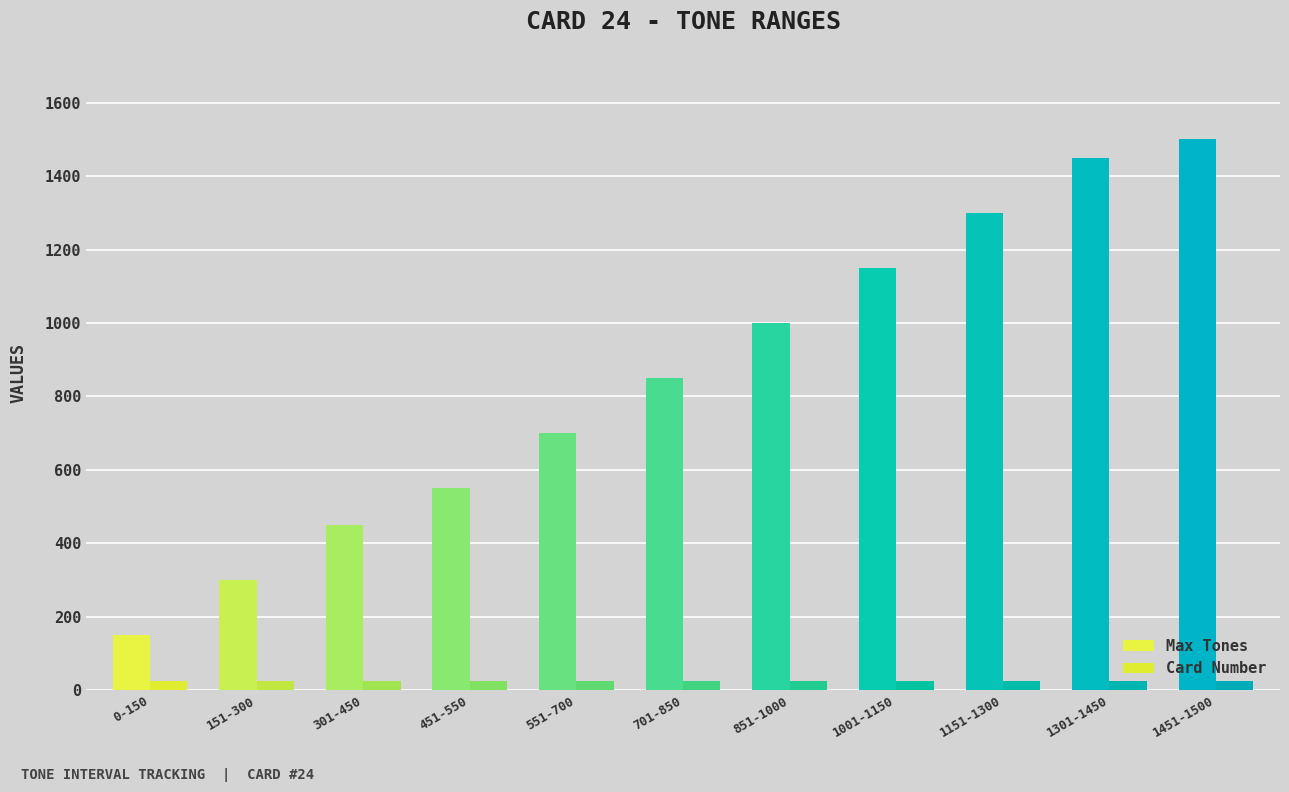

At which label is Max Tones closest to 825?

701-850